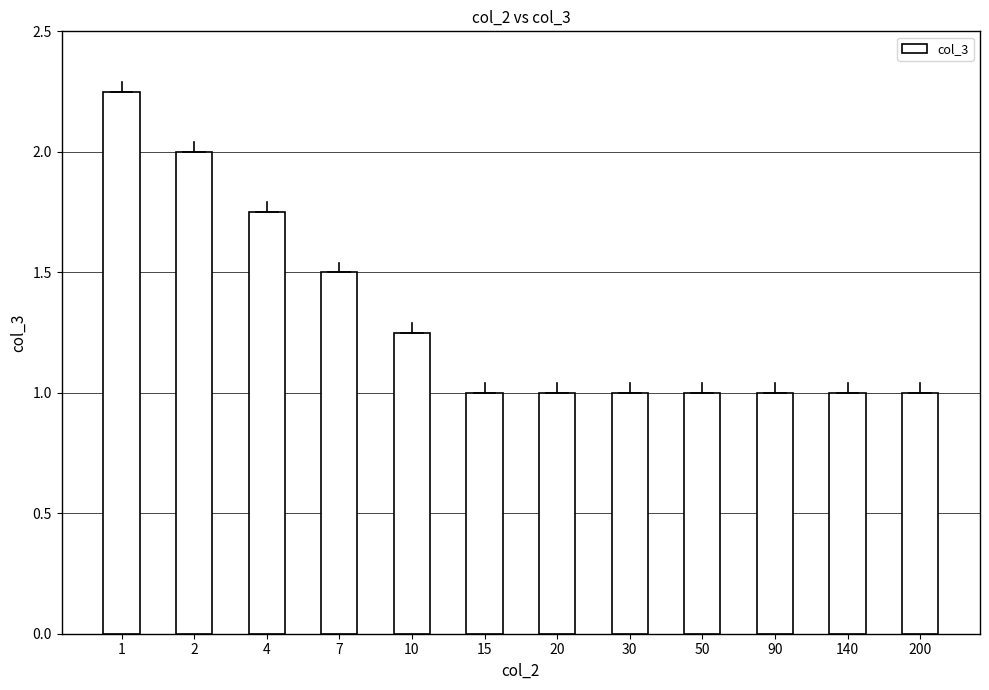

Count the number of categories in the chart.

12